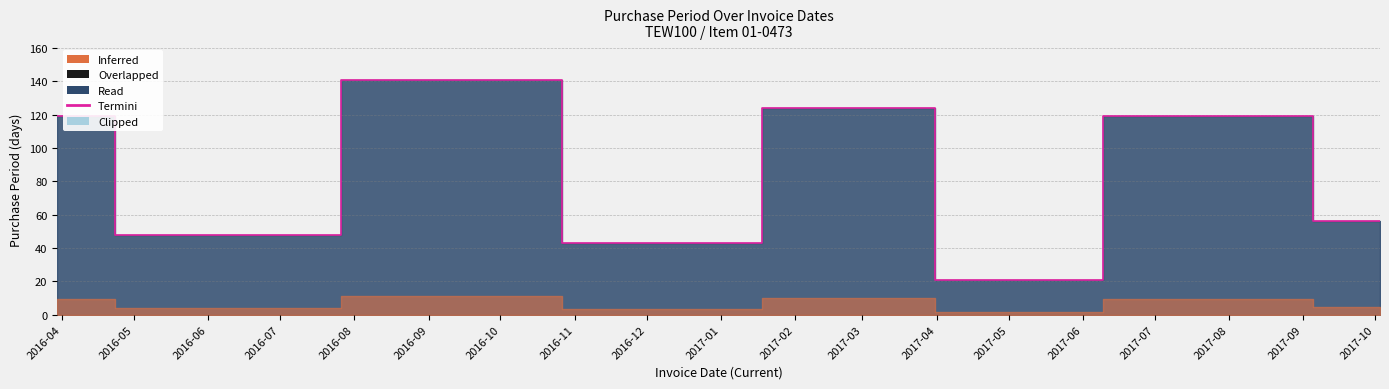

List the labels in order of value, smallest first.

2017-04-11, 2016-11-17, 2016-05-17, 2017-10-03, 2016-03-30, 2017-08-08, 2017-03-21, 2016-10-05